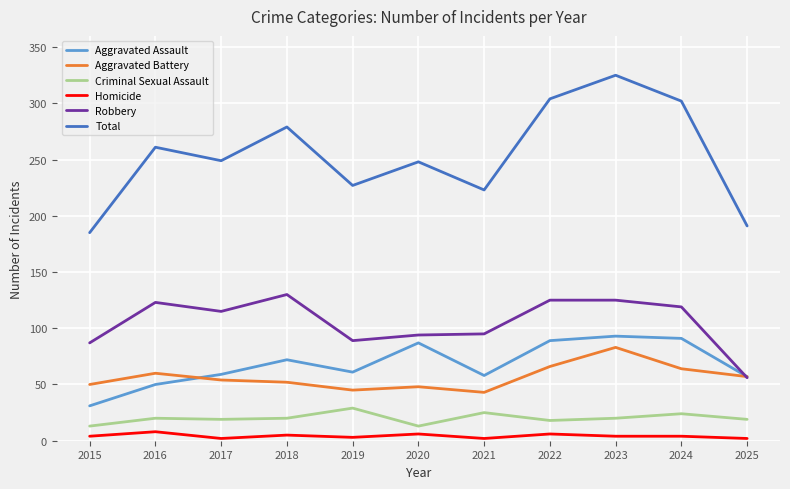

Is the value of Robbery at 2017 greater than the value of Aggravated Battery at 2021?

Yes